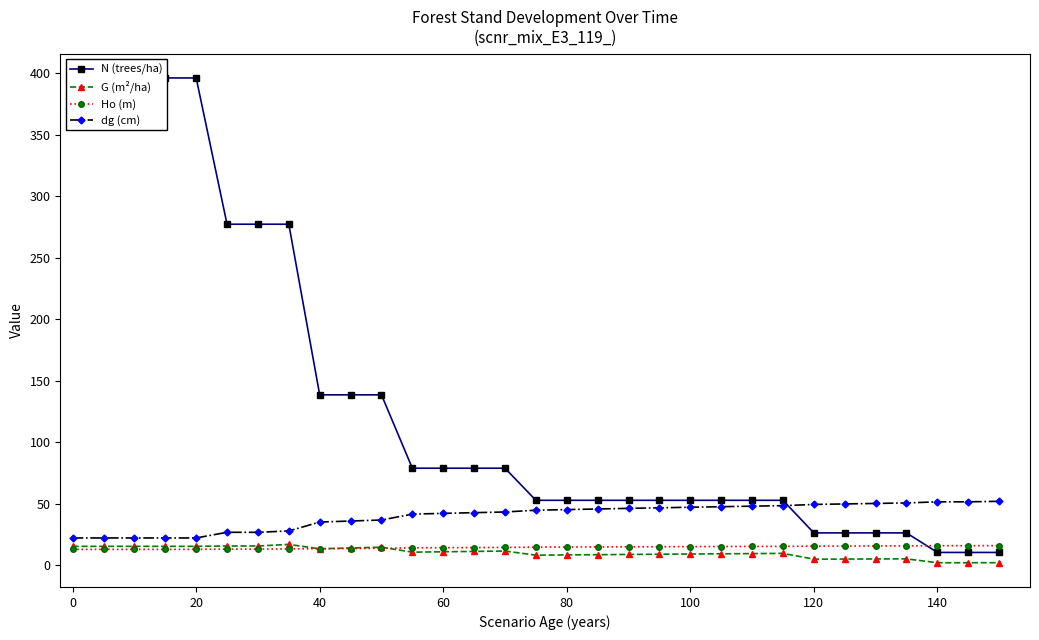

What is the difference between the maximum and minimum values in the G (m²/ha) series?

14.9